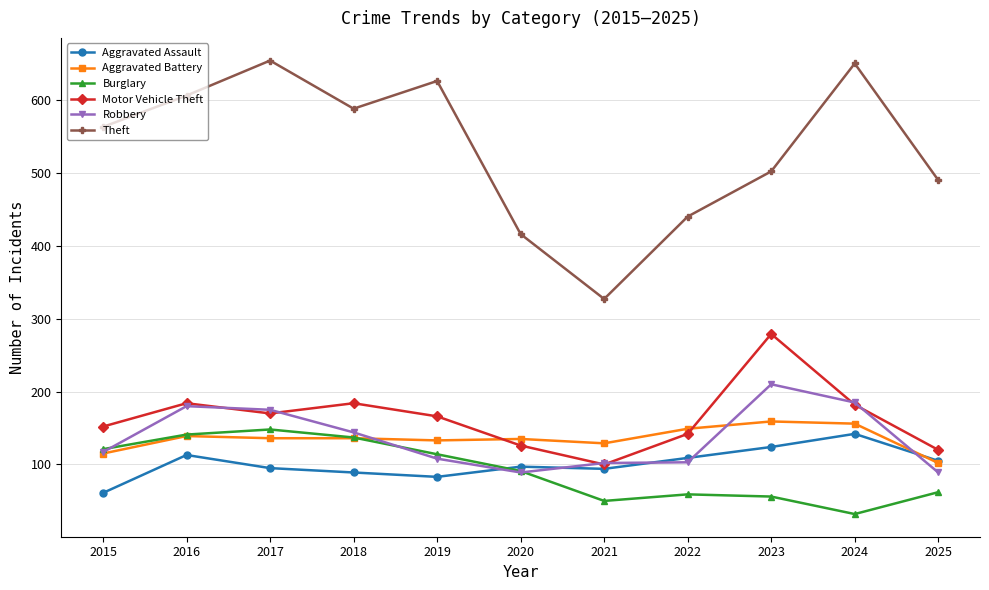

True or false: Robbery has more than 1 interior local peaks.

True